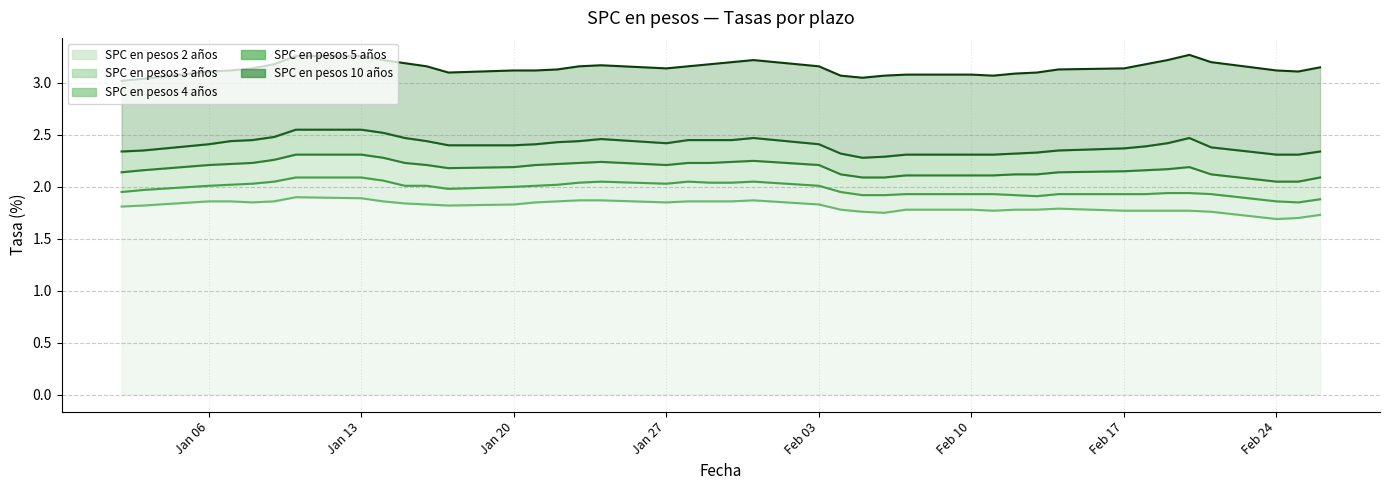

What position from the right is 28-01-2020?

22